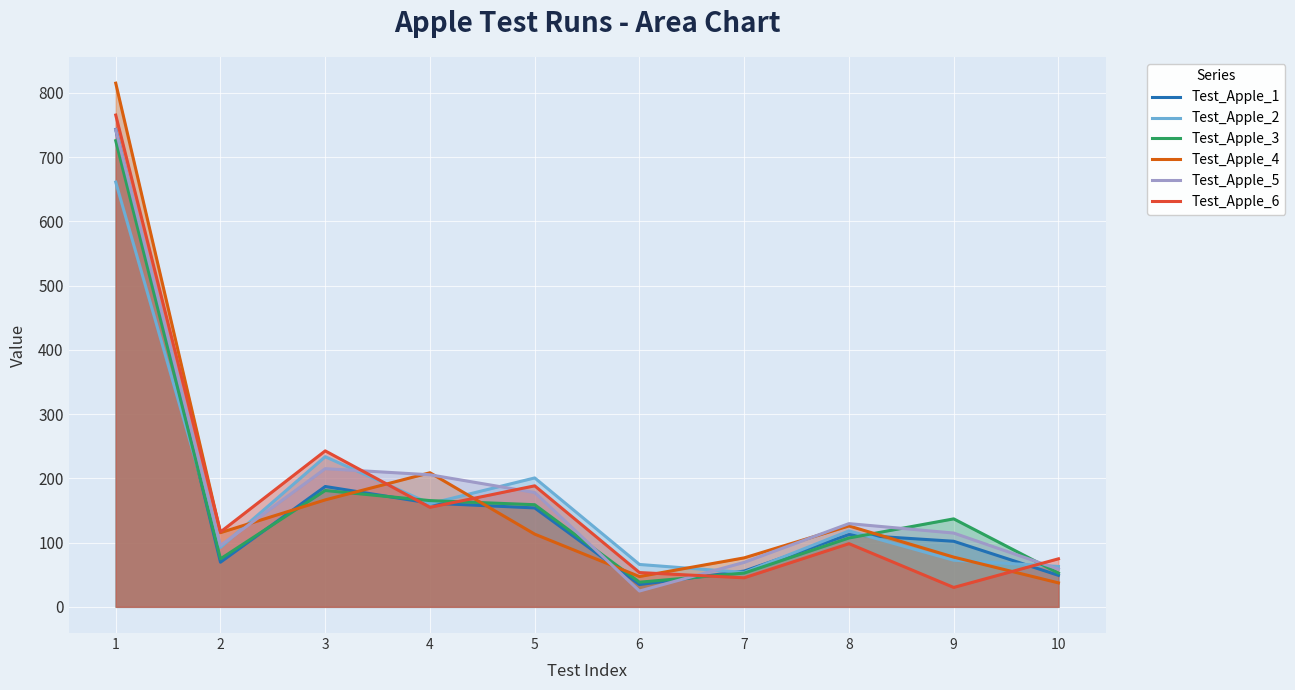

Which series has the largest range (max minus min)?

Test_Apple_4